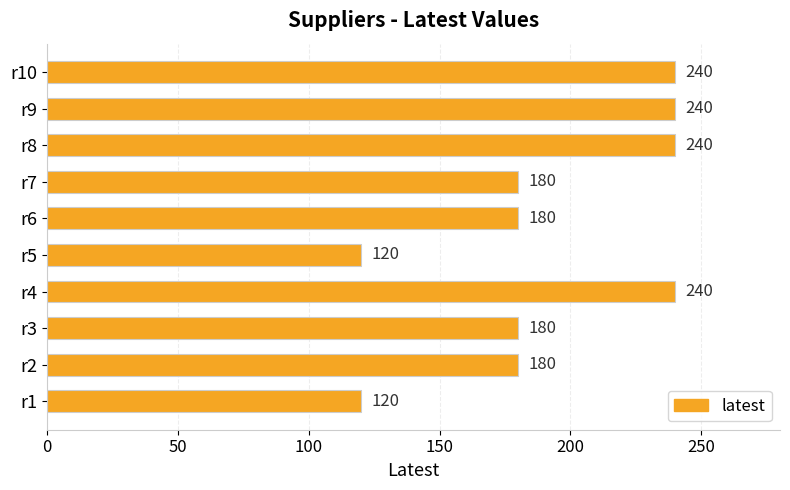

The chart shows a value of 120 at r5. True or false?

True